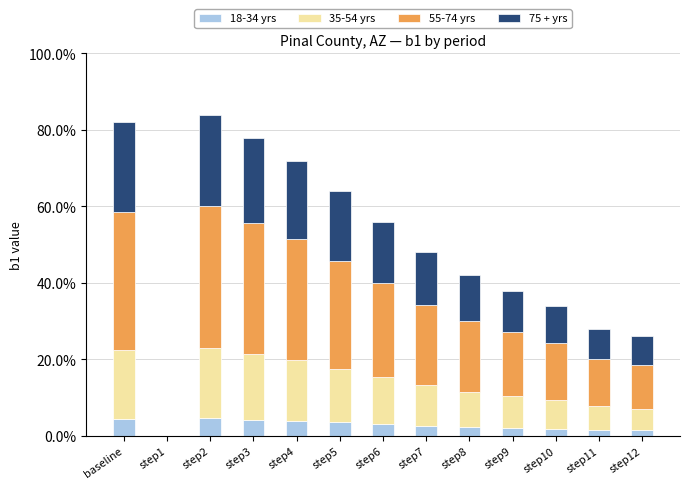

Are the bars horizontal?

No